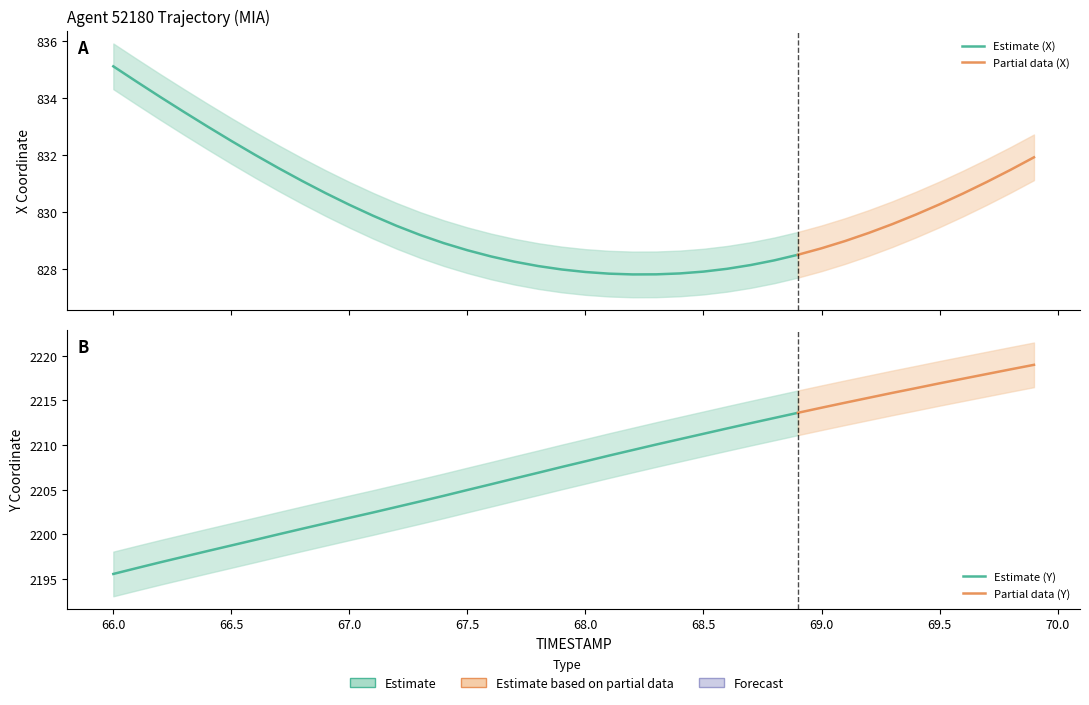

What position from the left is 68.5?

26